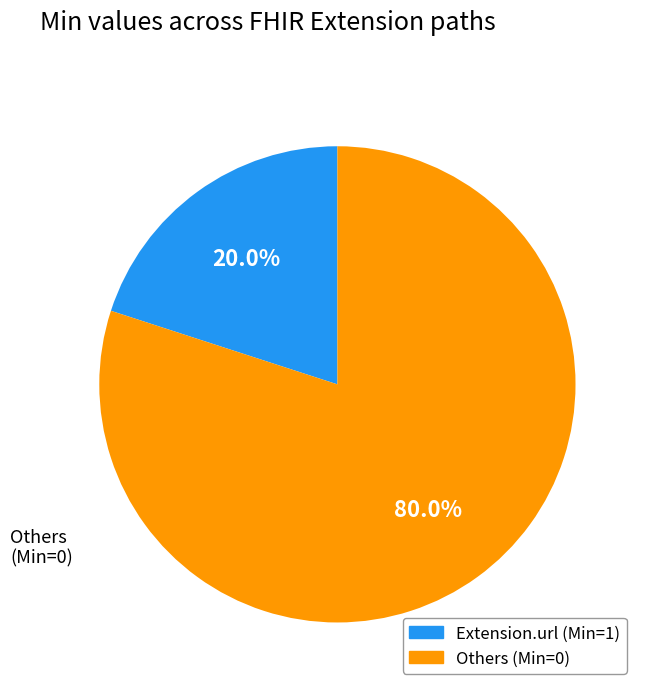

Rank the categories by value from lowest to highest.

Extension.url (Min=1), Others (Min=0)